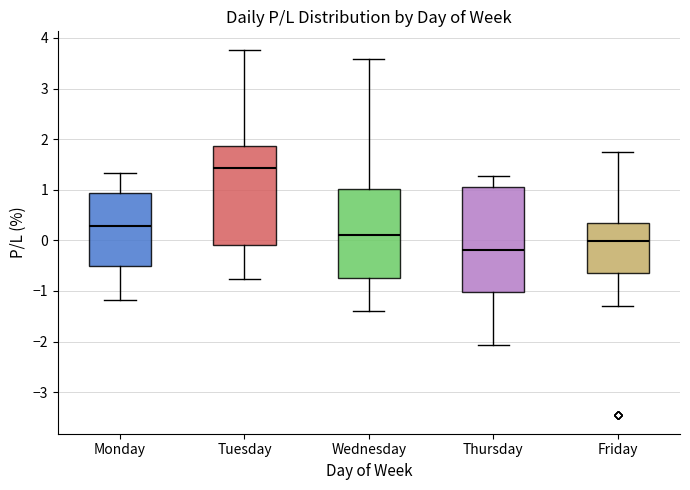

Which box is the tallest, from its lower edge to its upper edge?

Thursday